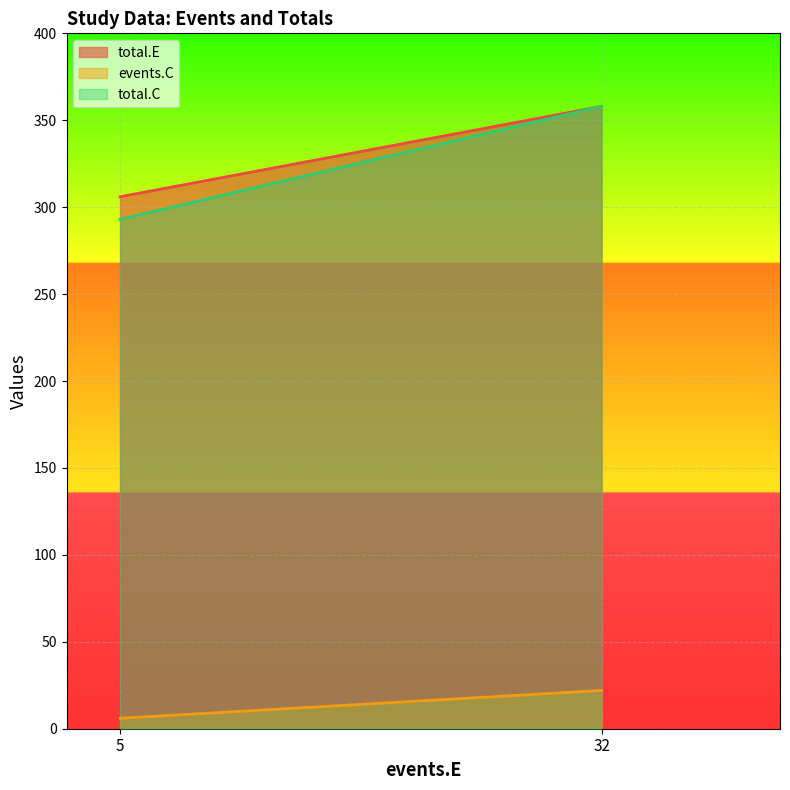

Reading left to right, what are all the values shown in this chart?

total.E: 306	358
events.C: 6	22
total.C: 293	358